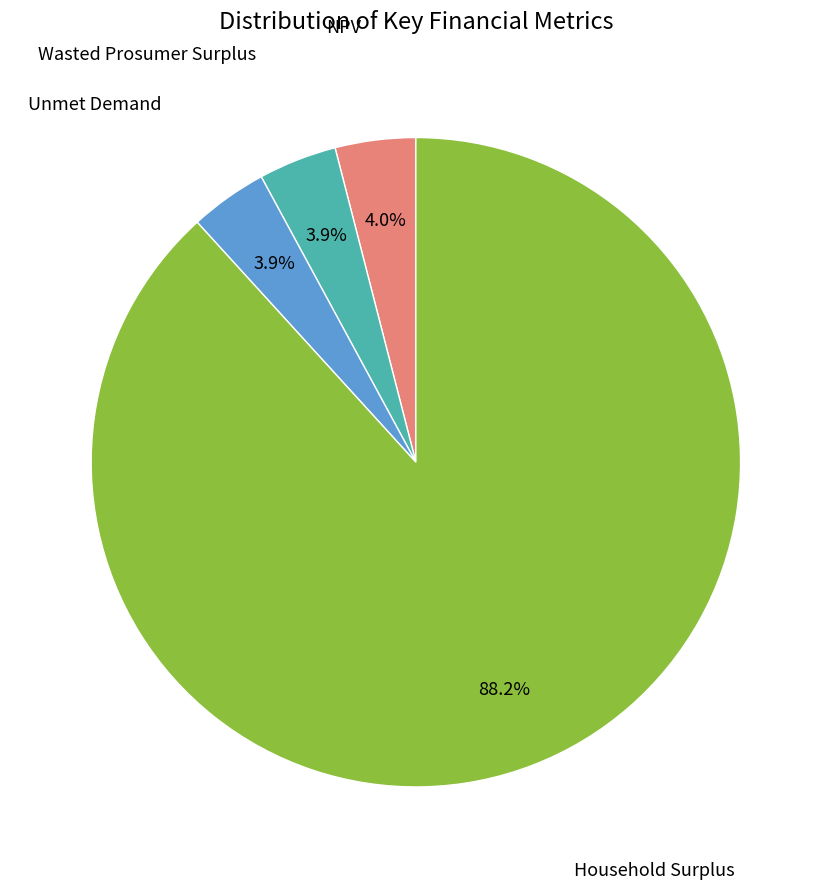

Is there any slice that represents more than half of the pie?

Yes